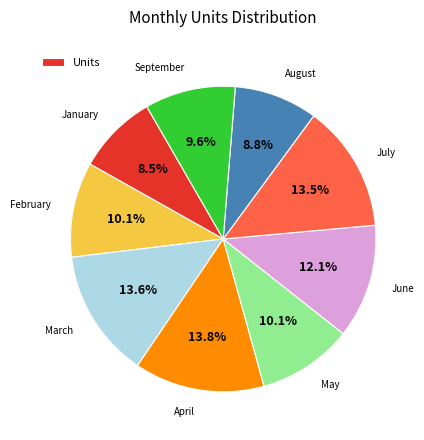

Does any single category account for the majority?

No